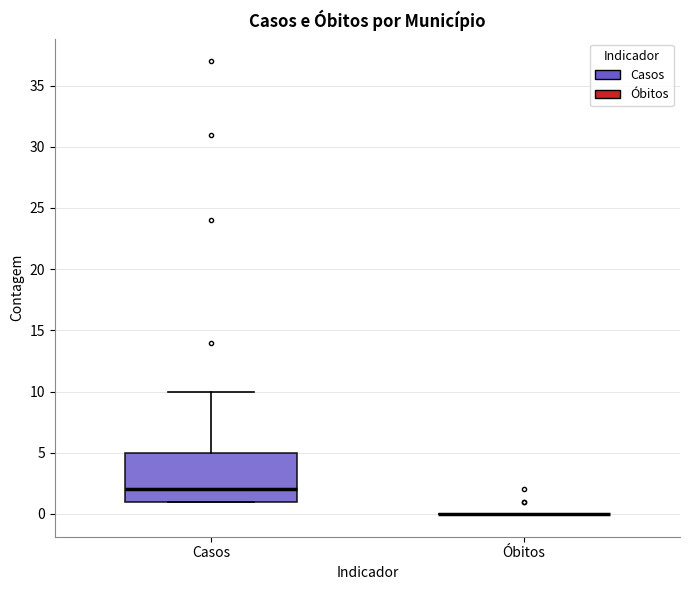

Reading left to right, transcribe this box plot: for each box, give where its median line is, the range the box spans, and where its two whiskers end, as read against the y-axis. The values are not printed on the chart, so give them approximately, as read against the axis.

Casos: median 2, box 1 to 5, whiskers 1 to 10
Óbitos: box collapsed to a line at 0, whiskers 0 to 0